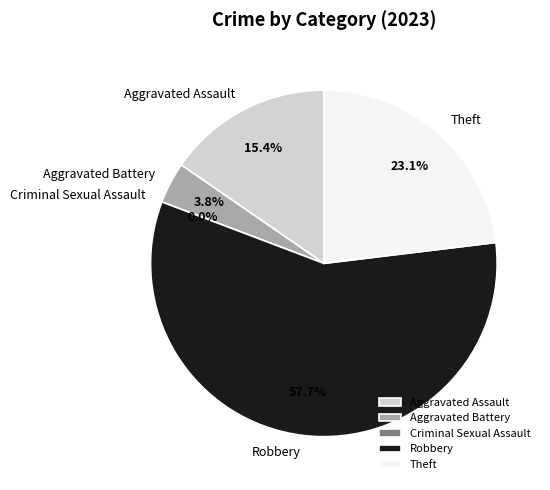

What percentage do Aggravated Battery and Theft together represent?

26.9%